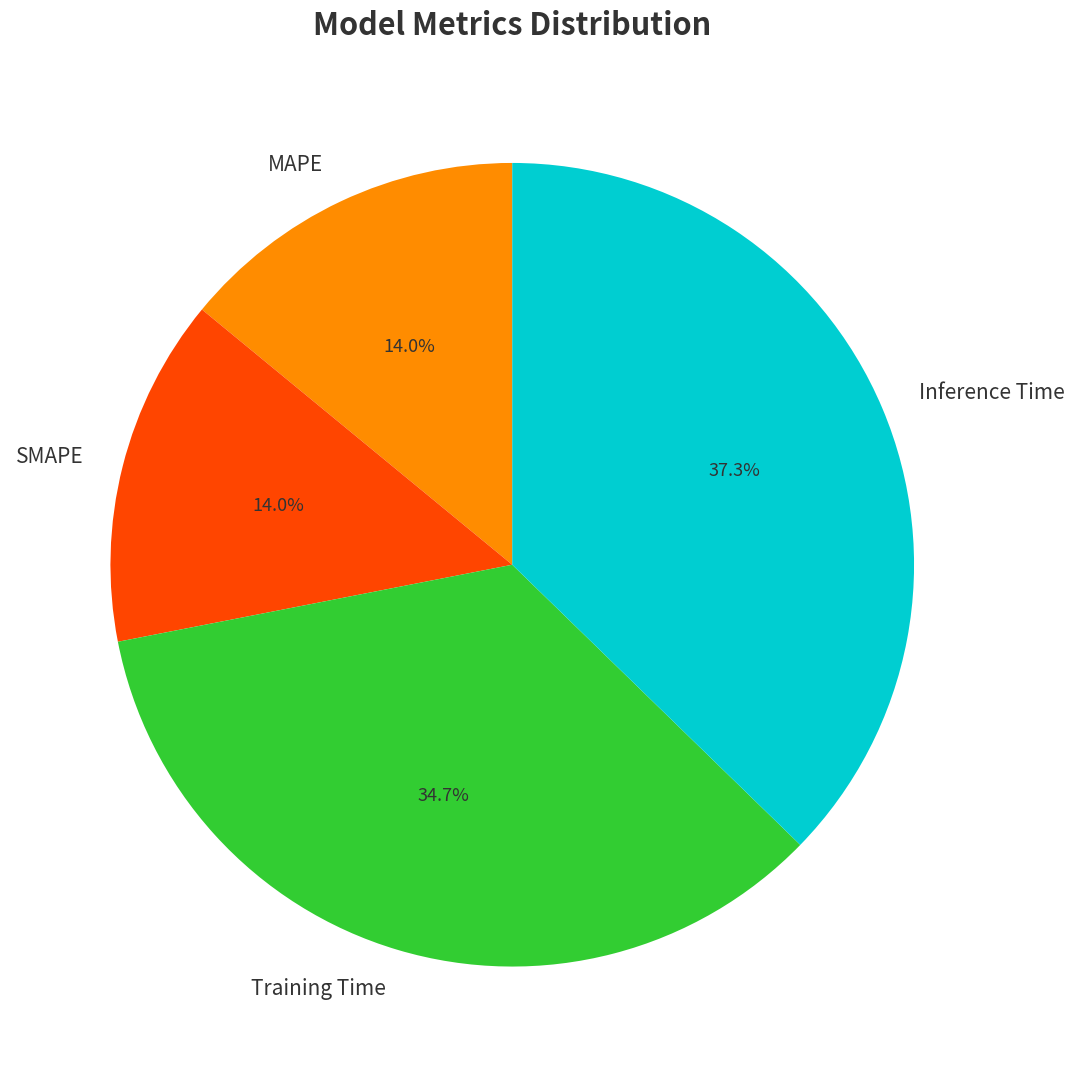

What percentage is NOT represented by SMAPE?

86.0%